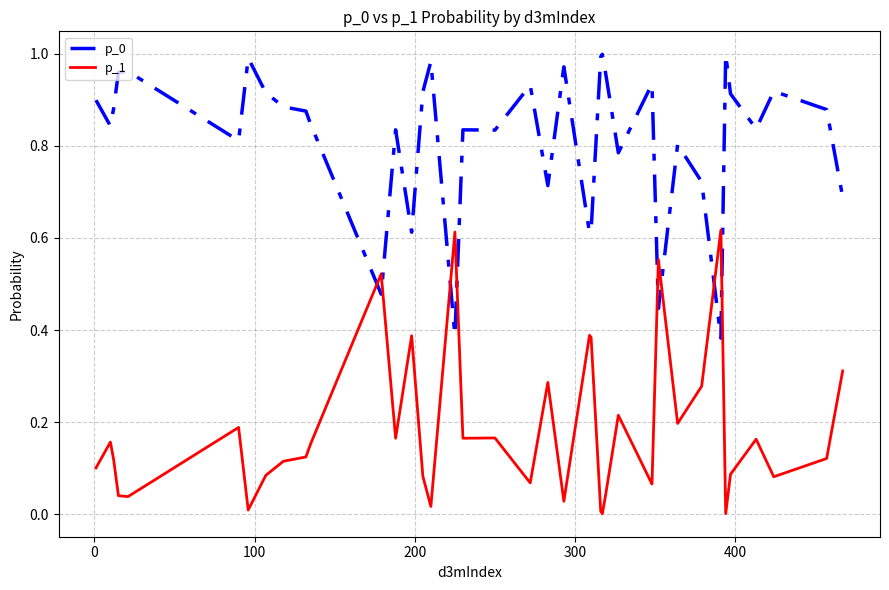

True or false: p_0 and p_1 cross at least once.

True